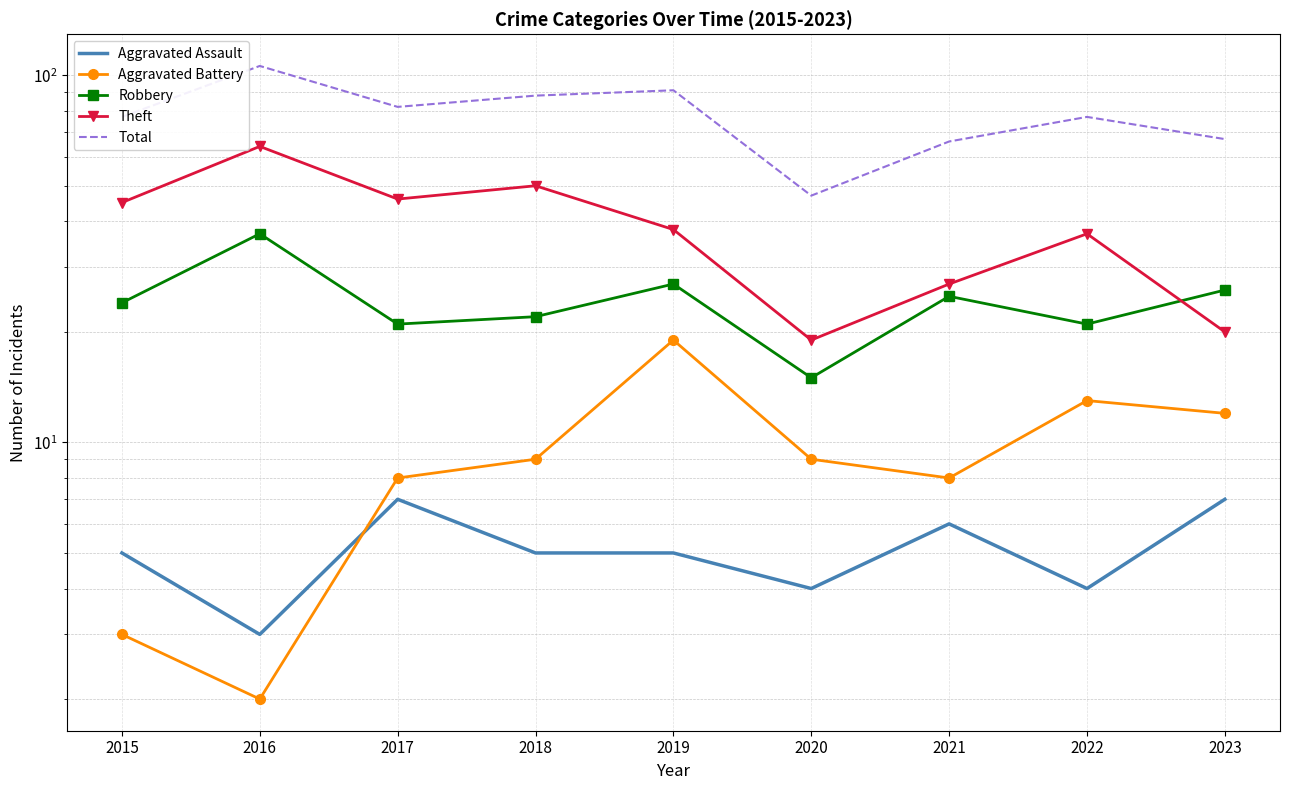

Reading left to right, extract all data points from this chart.

Aggravated Assault: 5	3	7	5	5	4	6	4	7
Aggravated Battery: 3	2	8	9	19	9	8	13	12
Robbery: 24	37	21	22	27	15	25	21	26
Theft: 45	64	46	50	38	19	27	37	20
Total: 77	106	82	88	91	47	66	77	67